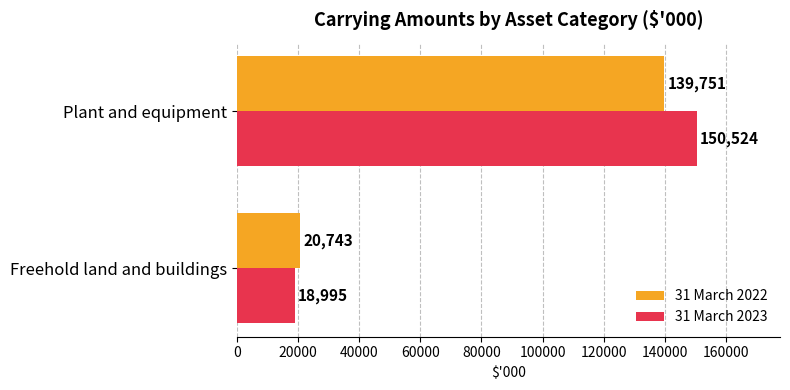

How many distinct data groups are displayed?

2